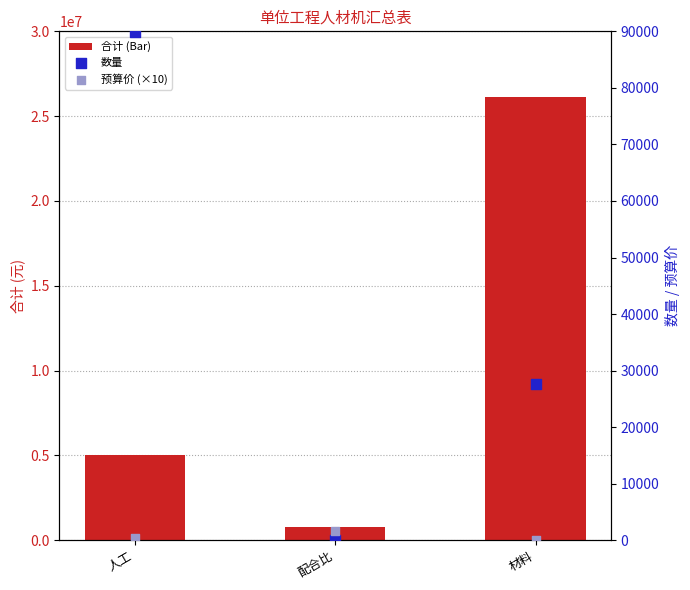

What is the total value across all series at 配合比?

782831.2